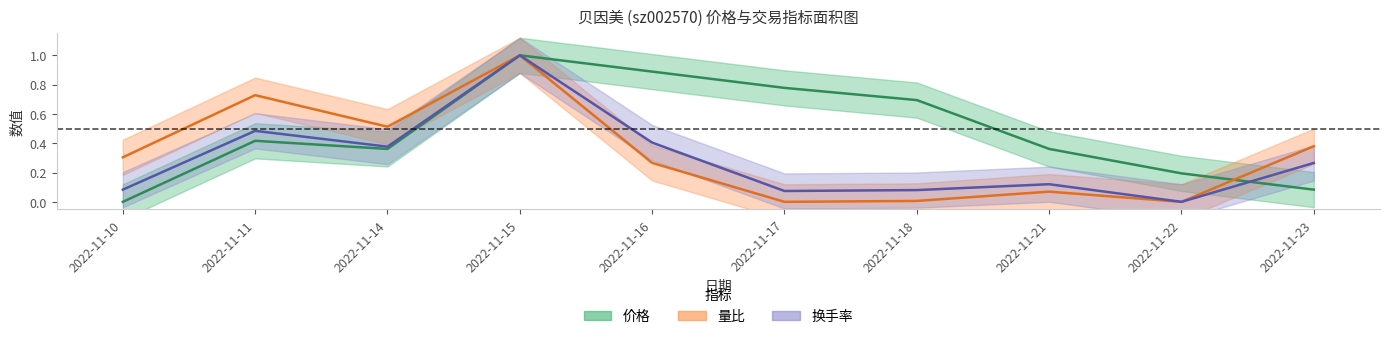

True or false: 量比 has more than 1 interior local peaks.

True